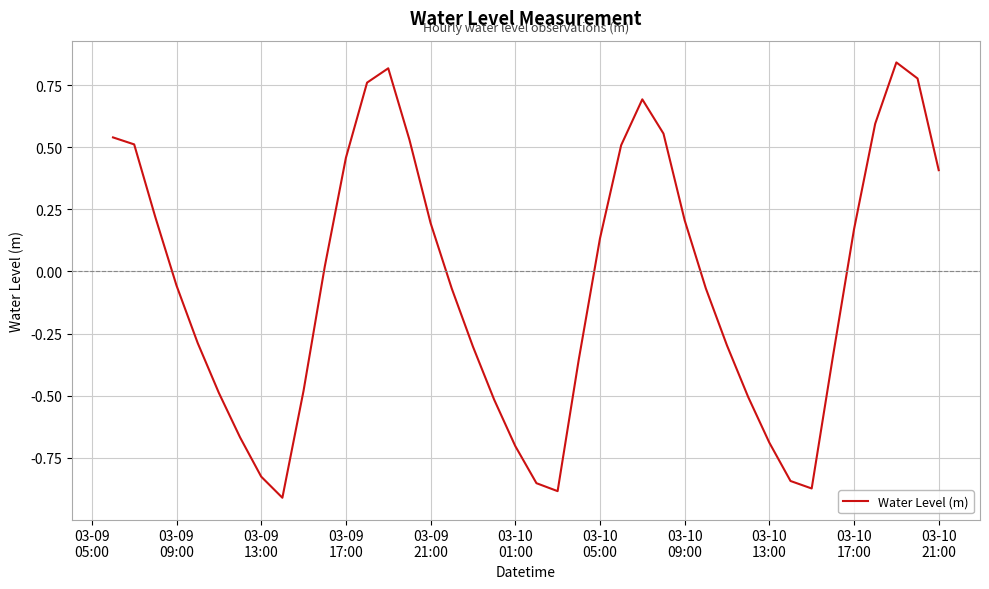

How many values are below zero?

21